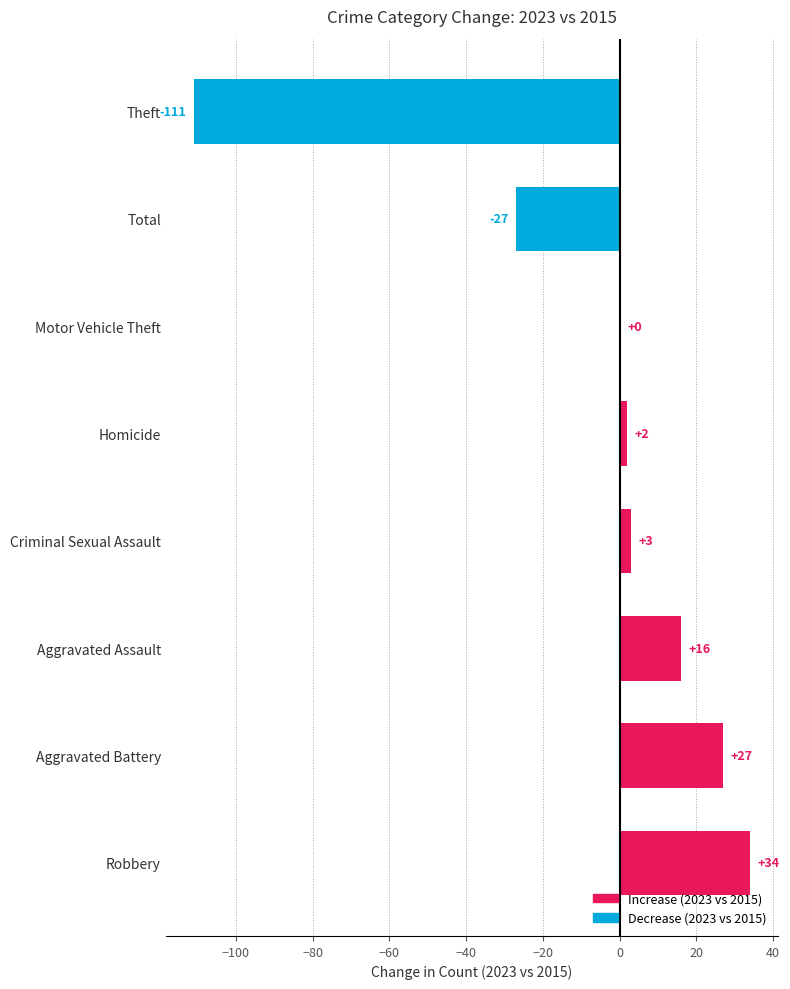

Which has a higher value, Aggravated Assault or Theft?

Aggravated Assault